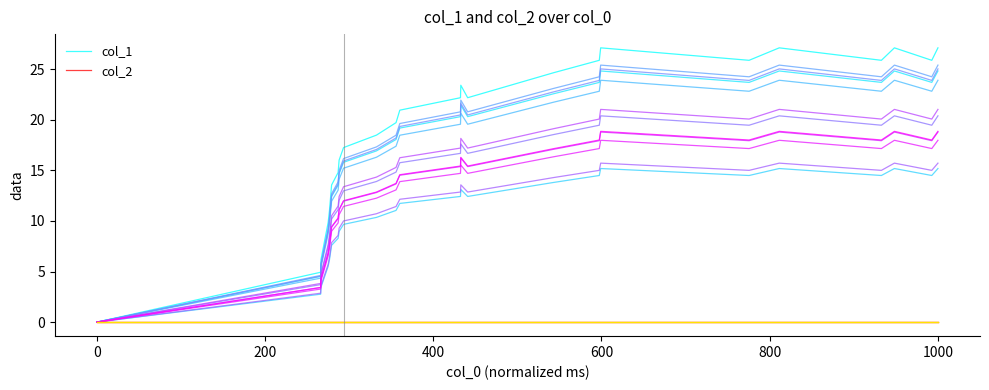

What is the maximum value for col_1?

27.1